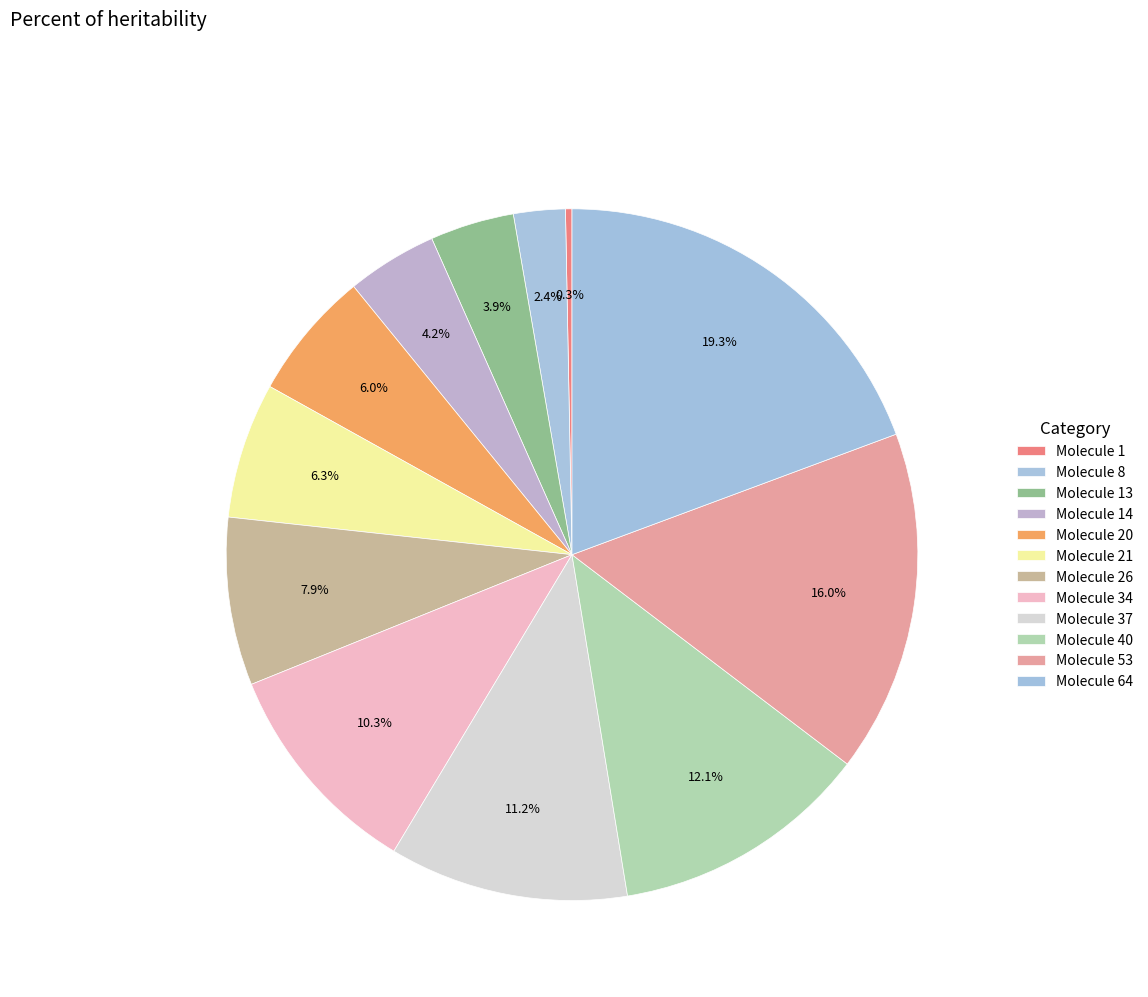

How many segments does this pie chart have?

12